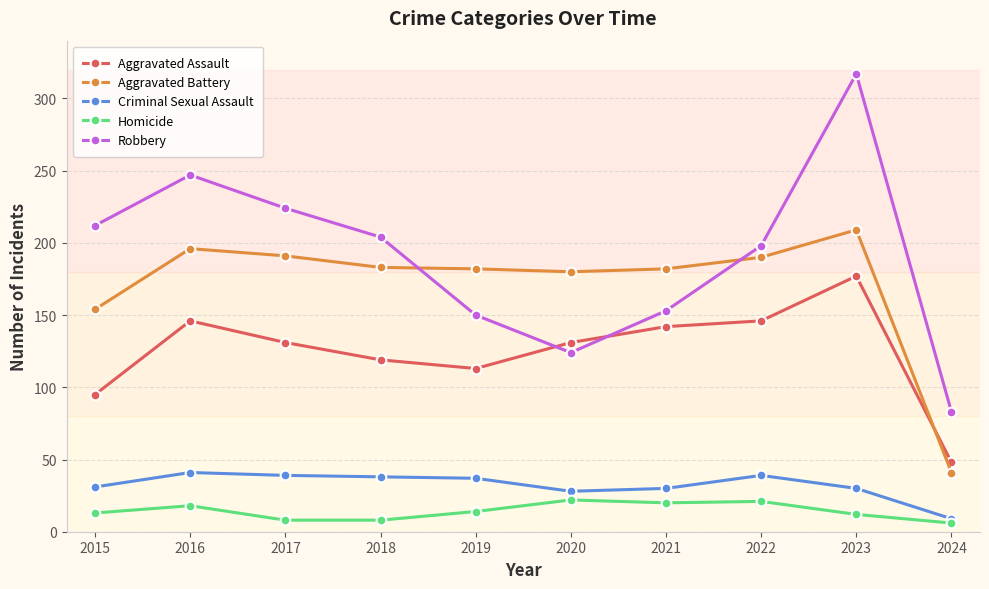

The value of Aggravated Battery at 2016 is 196. True or false?

True